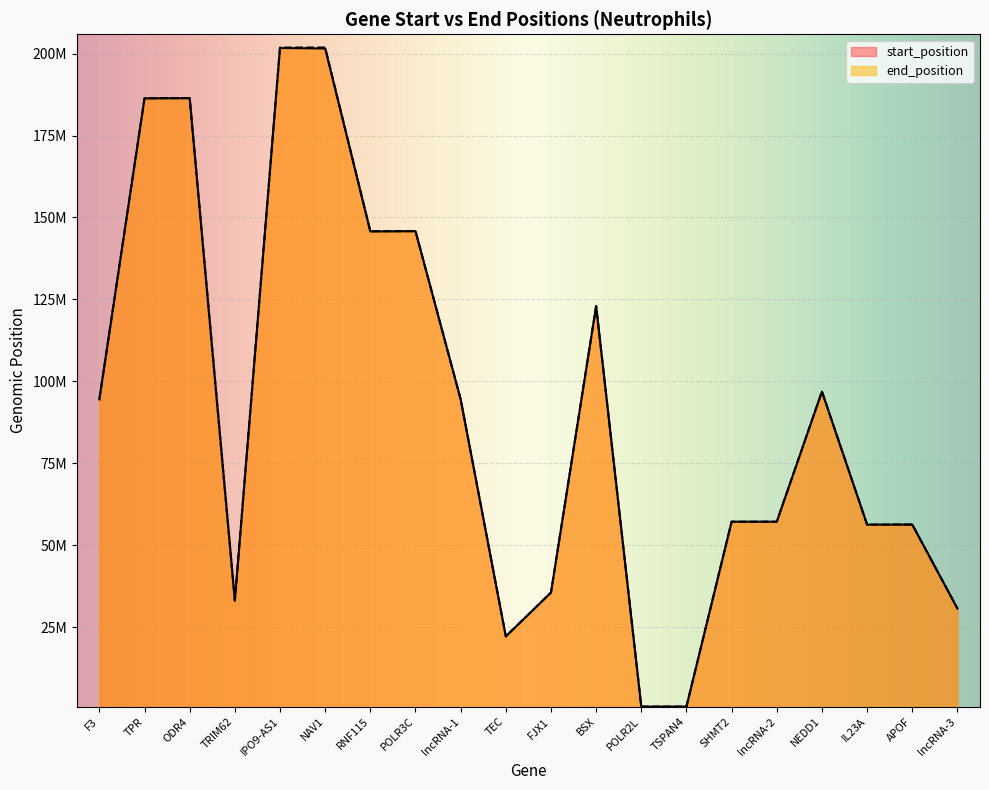

What is the spread (max minus min) of values at SHMT2?

5362